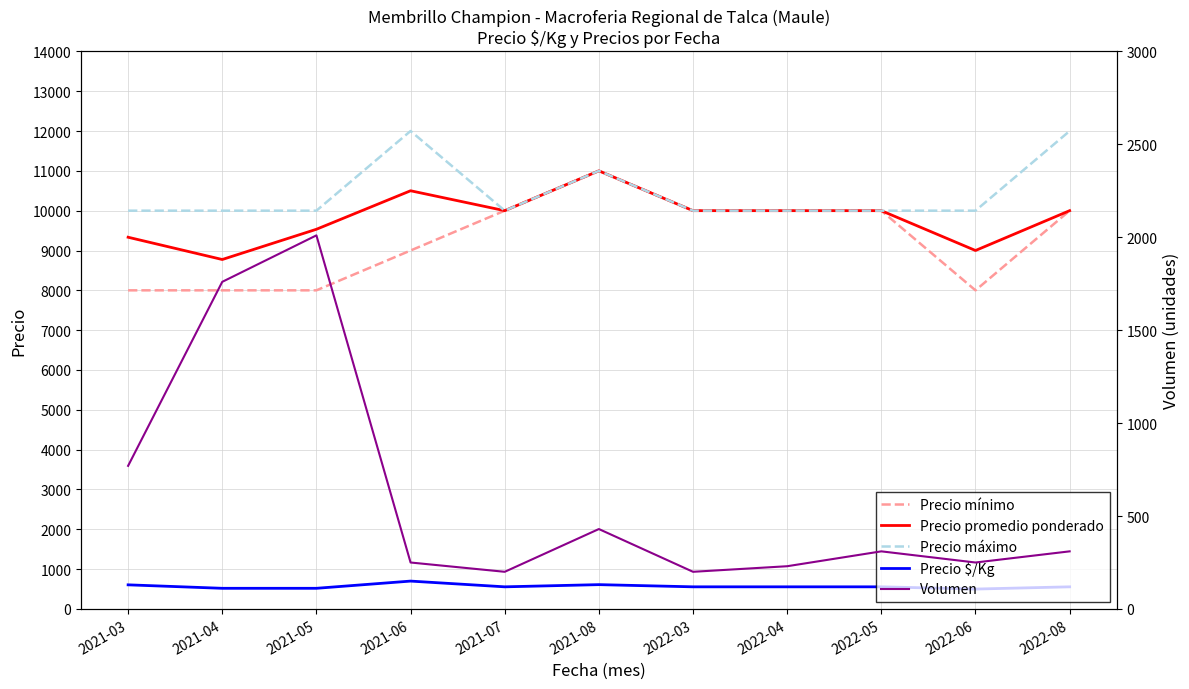

What is the label of the 10th point from the right?

2021-04